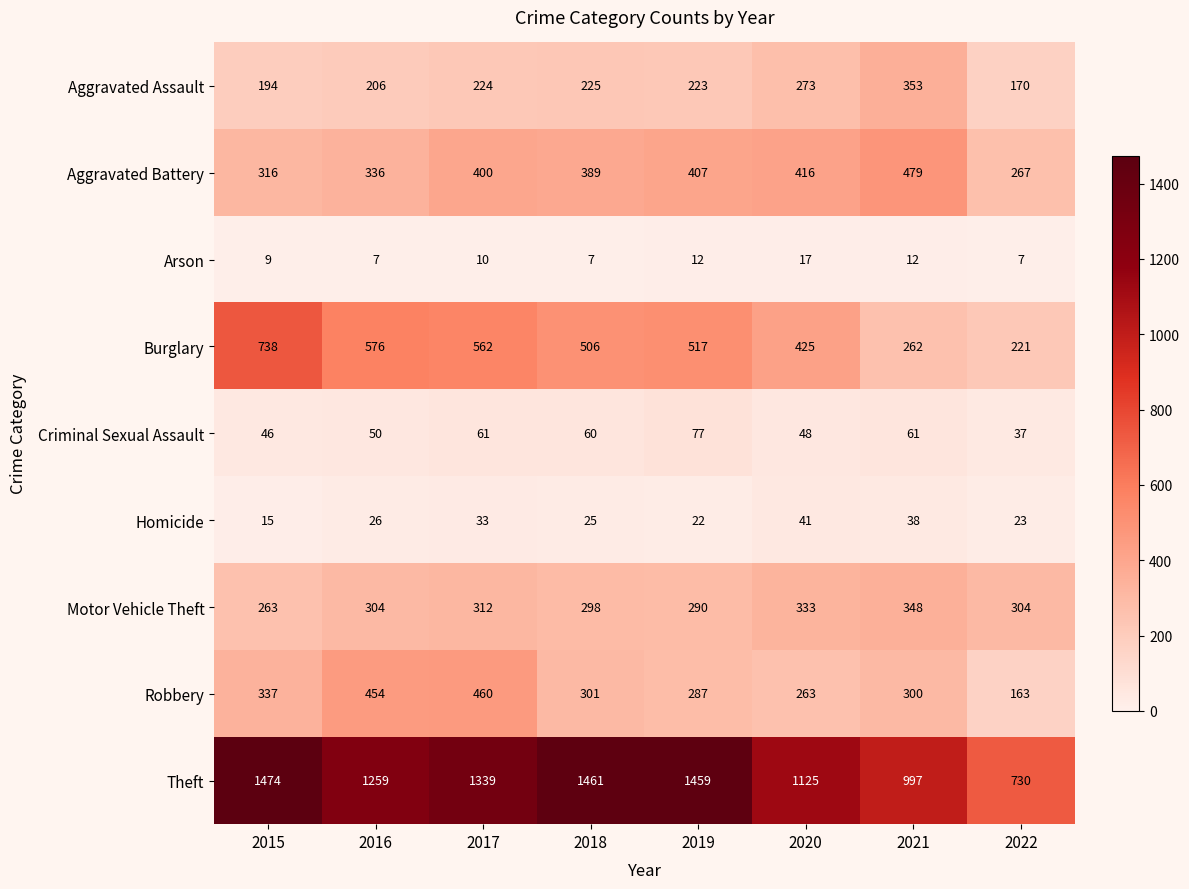

List the series in order of their peak value, highest first.

Theft, Burglary, Aggravated Battery, Robbery, Aggravated Assault, Motor Vehicle Theft, Criminal Sexual Assault, Homicide, Arson